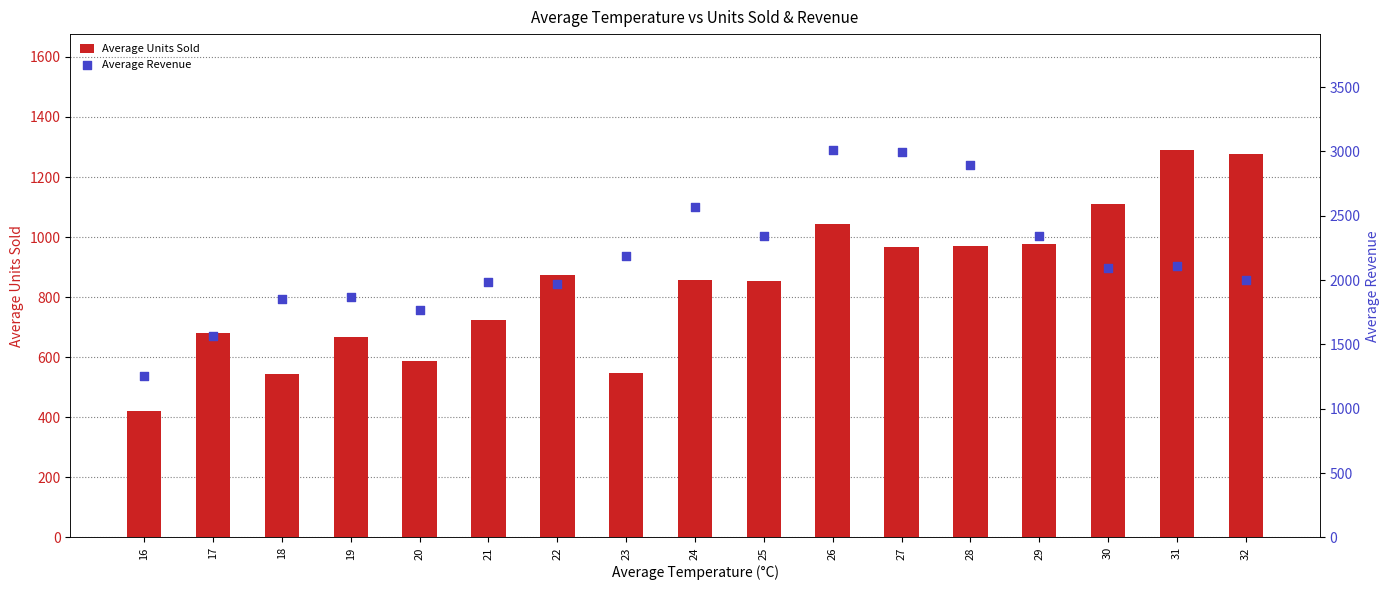

Which series has the widest spread of Y values?

Average Revenue